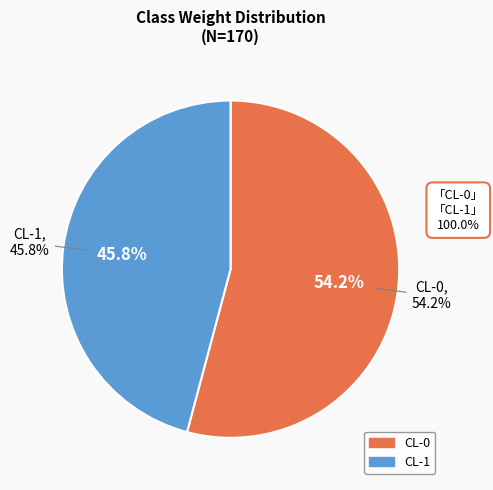

To the nearest percent, what portion does CL-1 represent?

46%